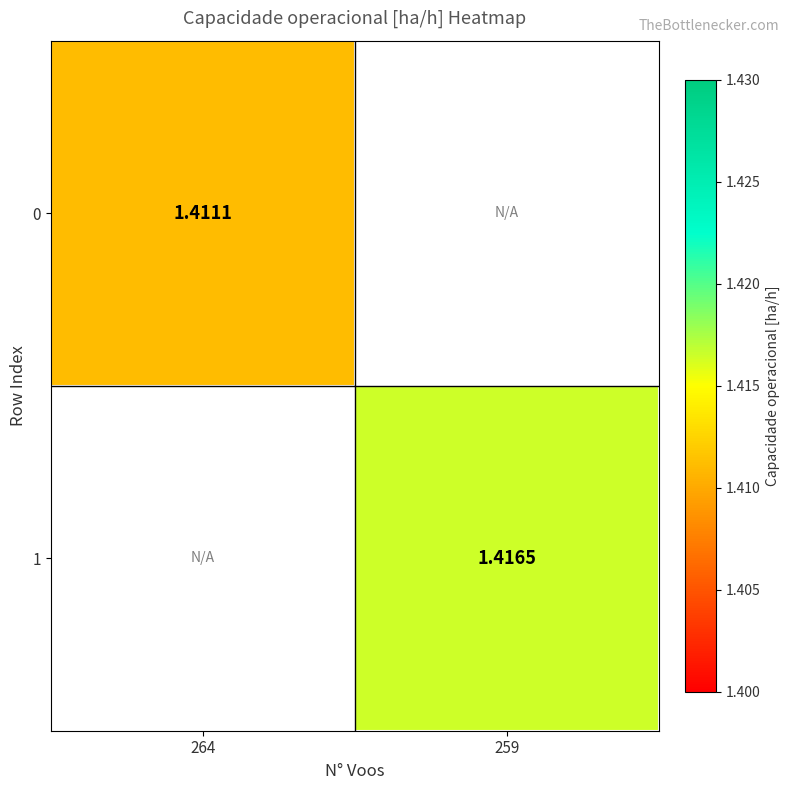

Which label corresponds to the smallest value in the chart?

264